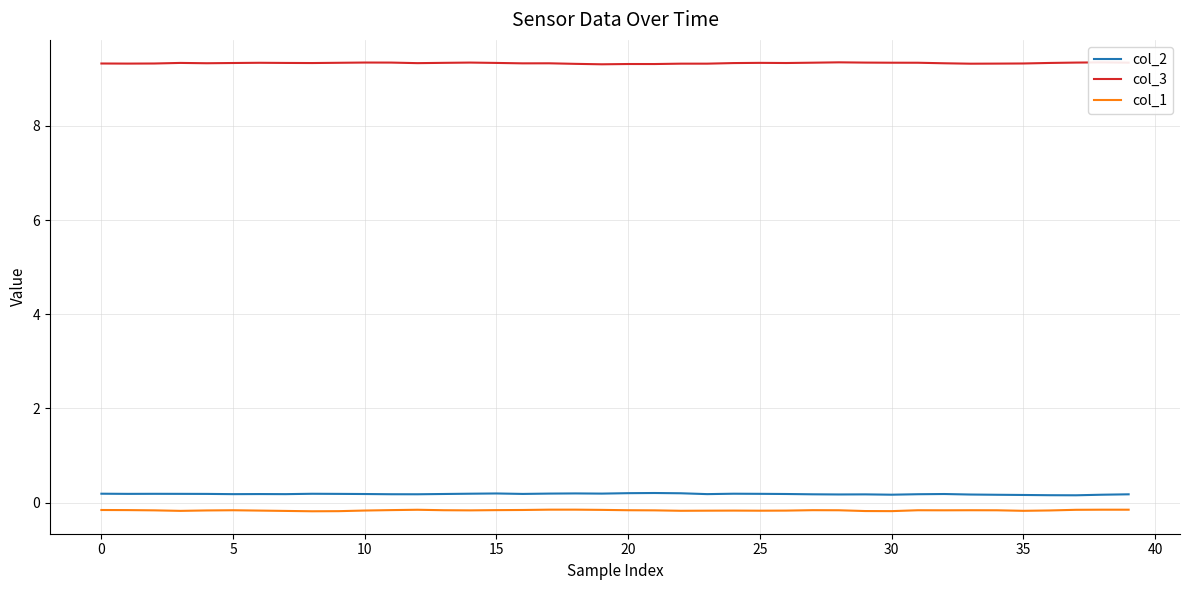

True or false: col_2 and col_3 cross at least once.

False